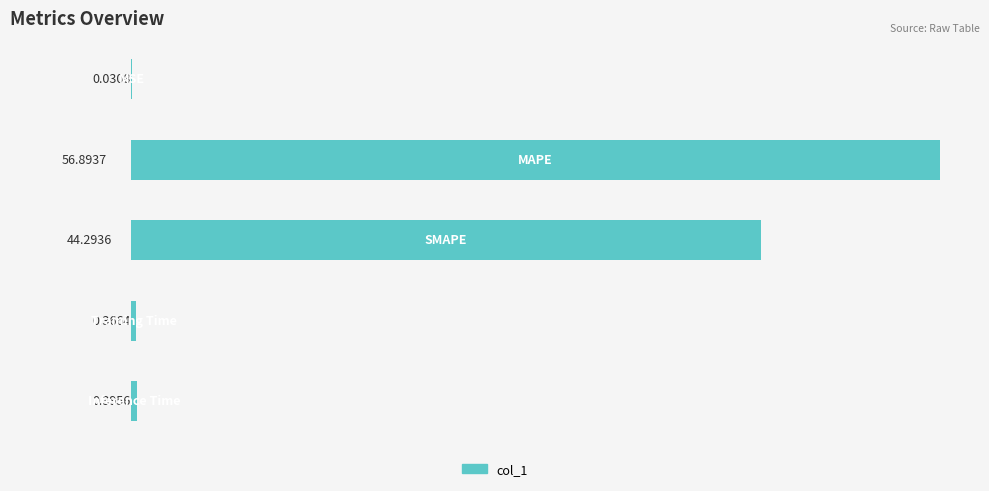

What is the sum of all values?

102.0